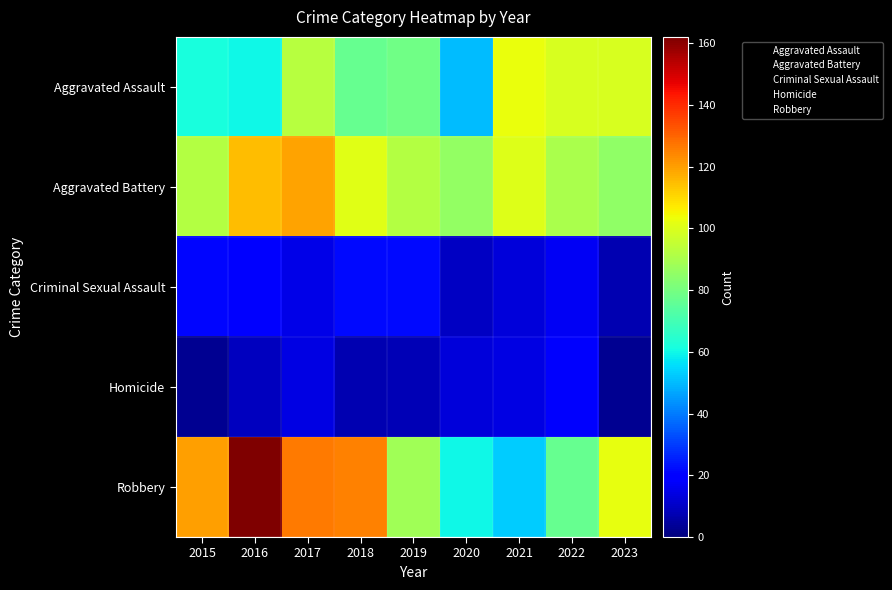

At which category is the sum across all series the highest?

2017